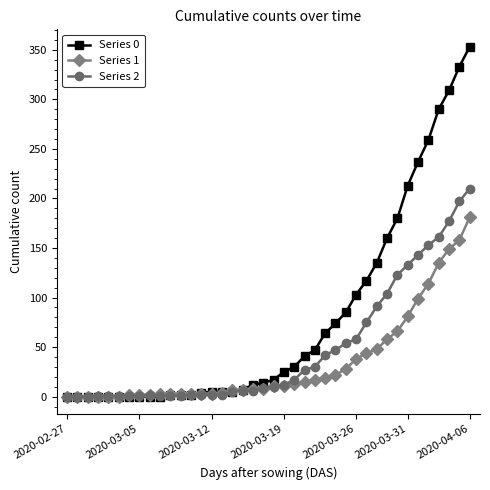

Rank the series by their average value, from lowest to highest.

Series 1, Series 2, Series 0